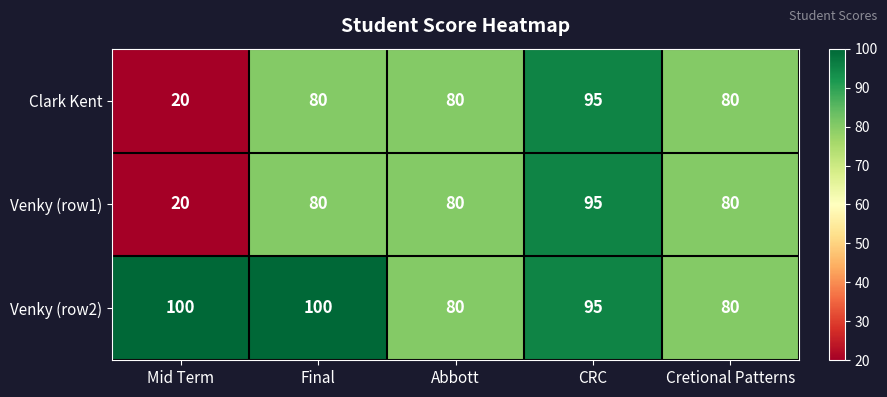

What is the difference between the highest and lowest values at Mid Term?

80